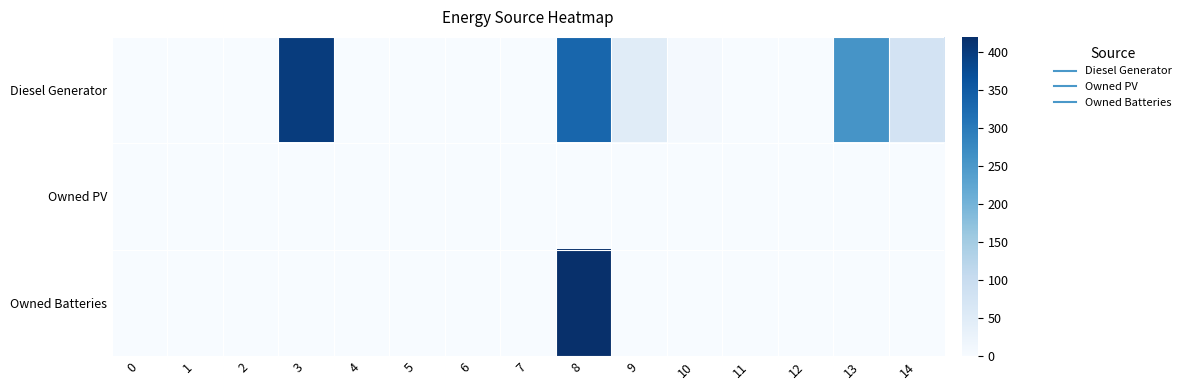

Which series has the largest total across all categories?

Diesel Generator